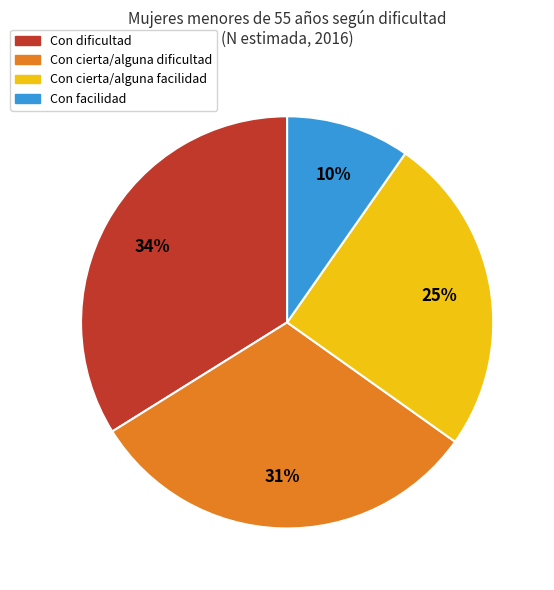

Rank the categories by value from lowest to highest.

Con facilidad, Con cierta/alguna facilidad, Con cierta/alguna dificultad, Con dificultad